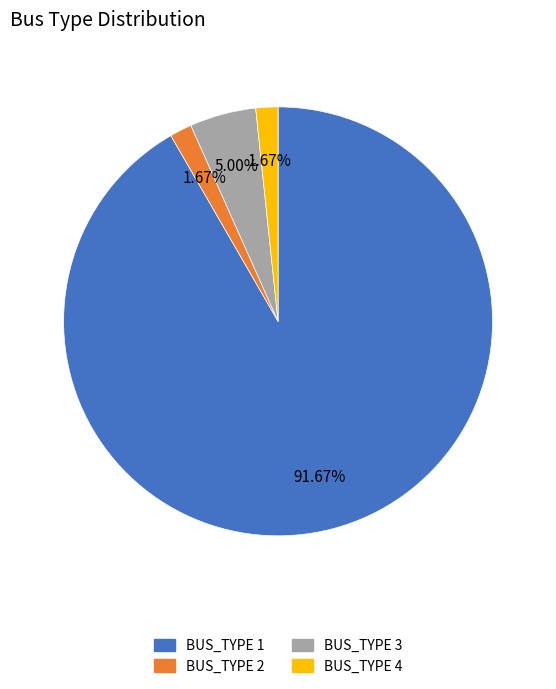

To the nearest percent, what percentage of the pie is BUS_TYPE 3?

5%